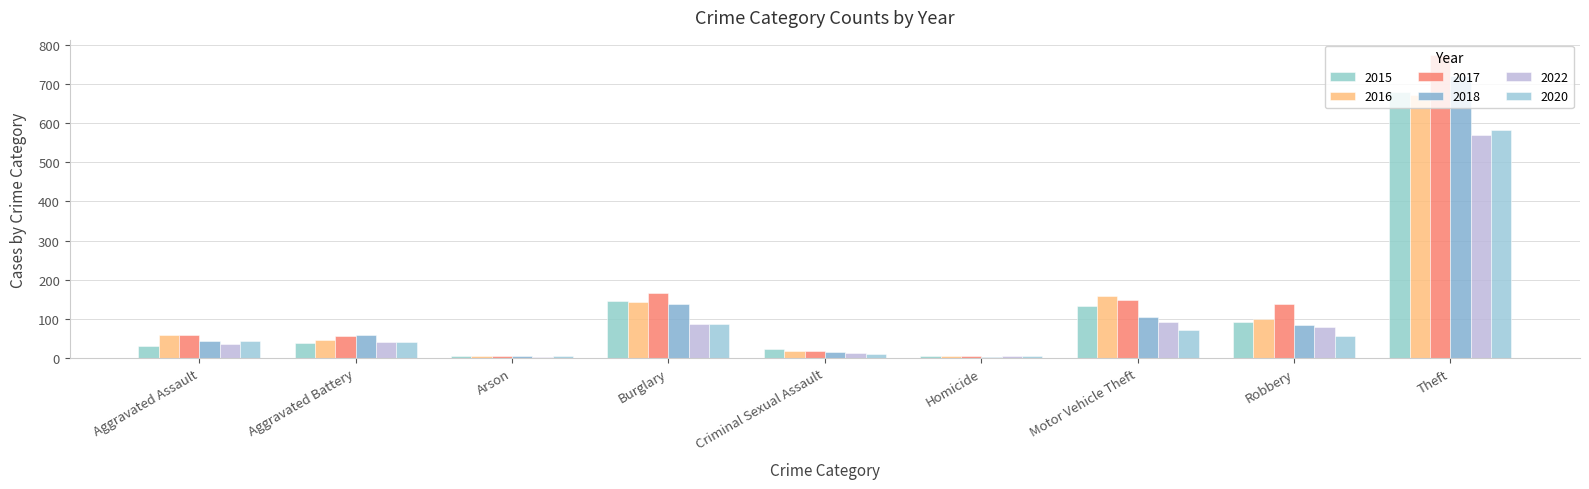

What is the spread (max minus min) of values at Homicide?

2